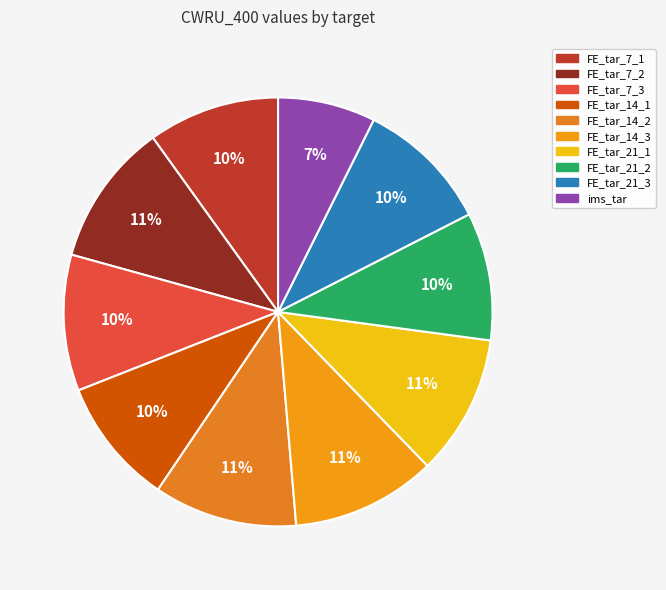

The FE_tar_14_2 slice represents 11% of the pie. True or false?

True